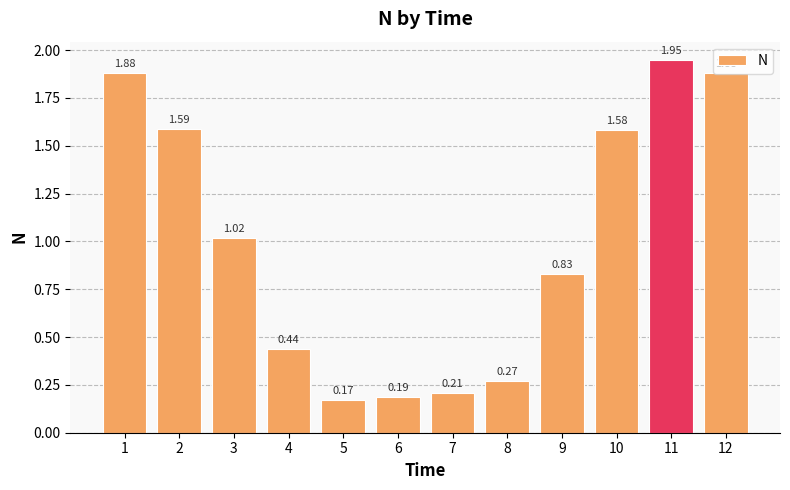

What is the sum of all values?

12.0